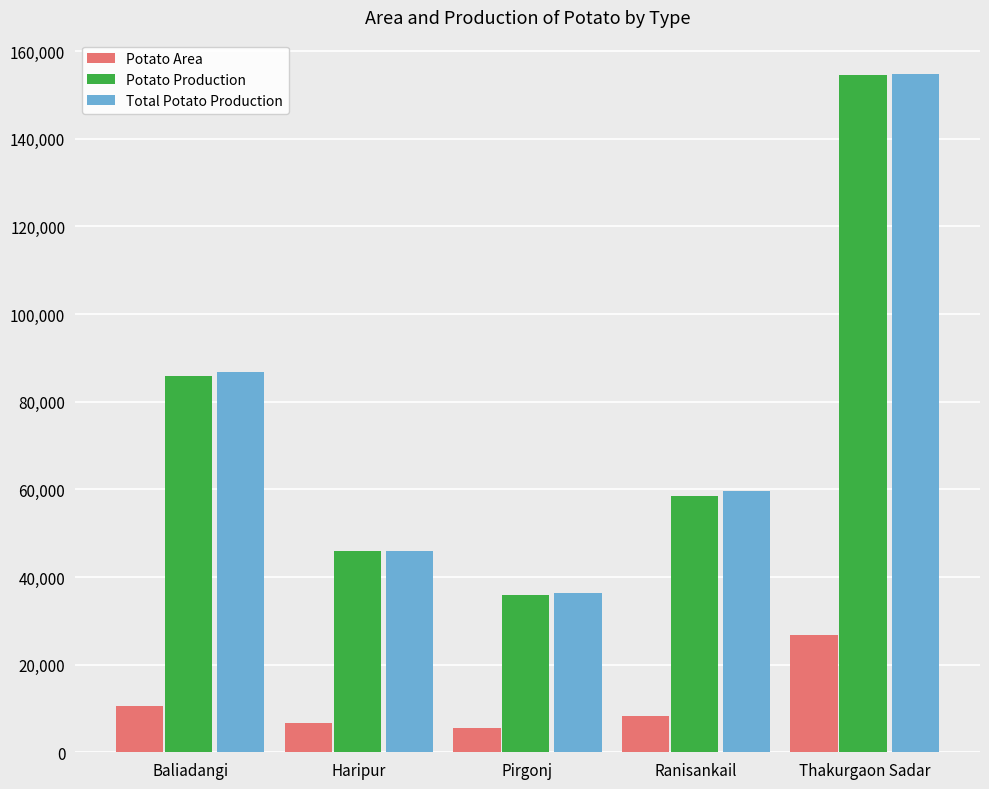

What is the total value across all series at Pirgonj?

77763